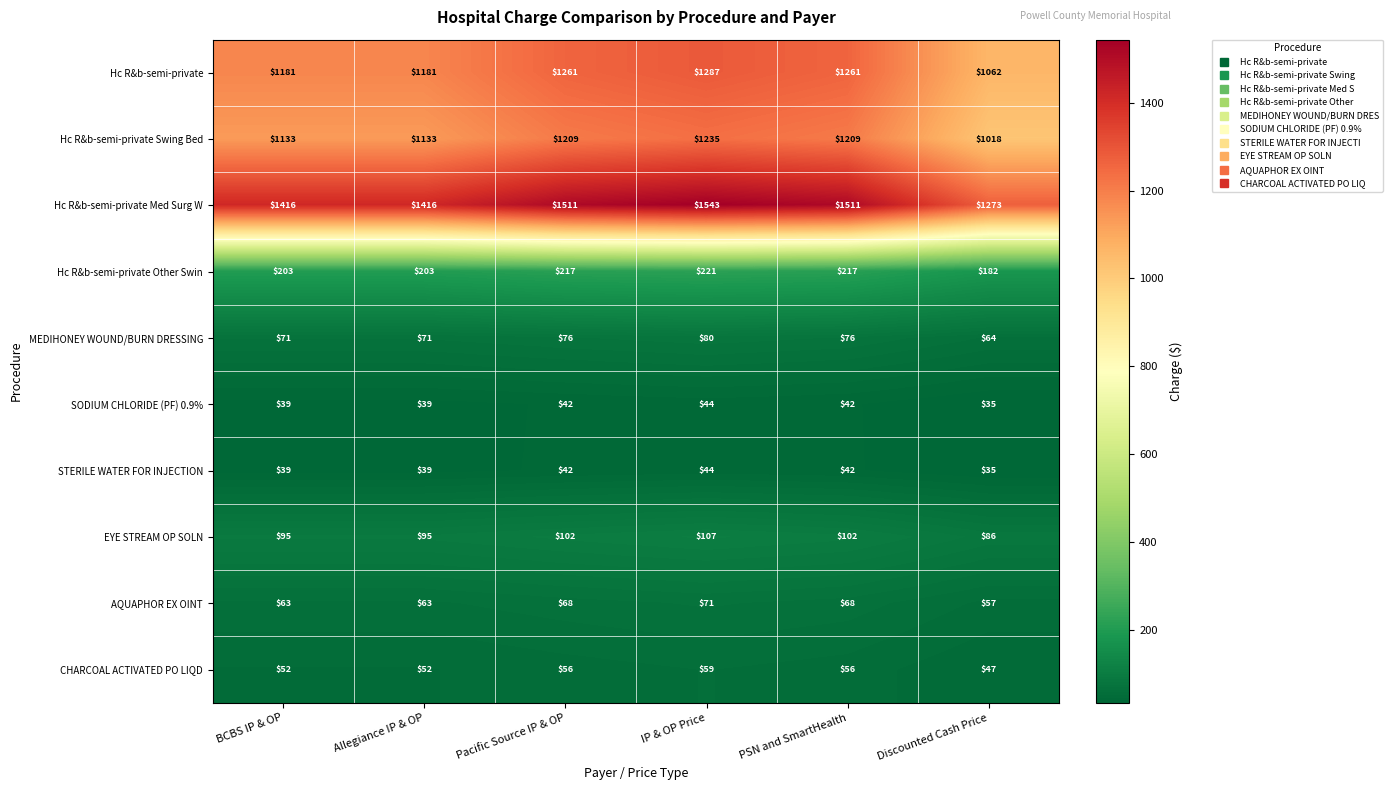

Which category has the lowest value in the Hc R&b-semi-private Med Surg W series?

Discounted Cash Price